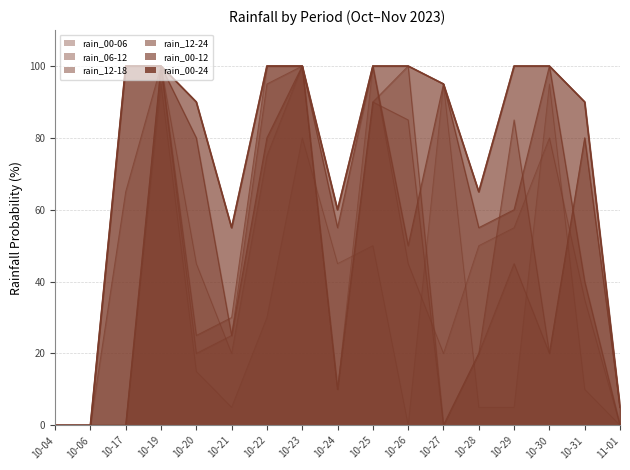

How many series are shown in this chart?

6